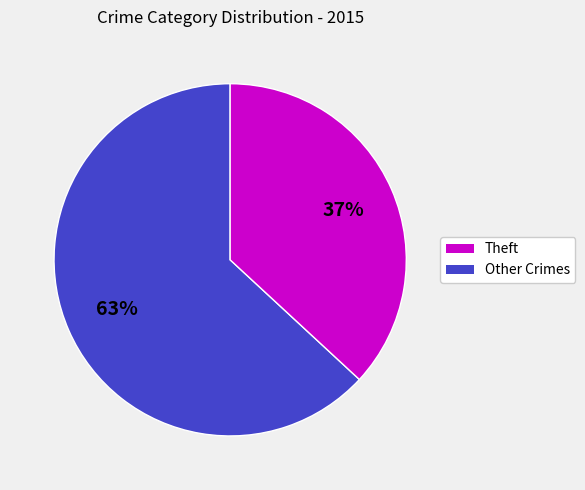

Combined, do Other Crimes and Theft account for over 50%?

Yes